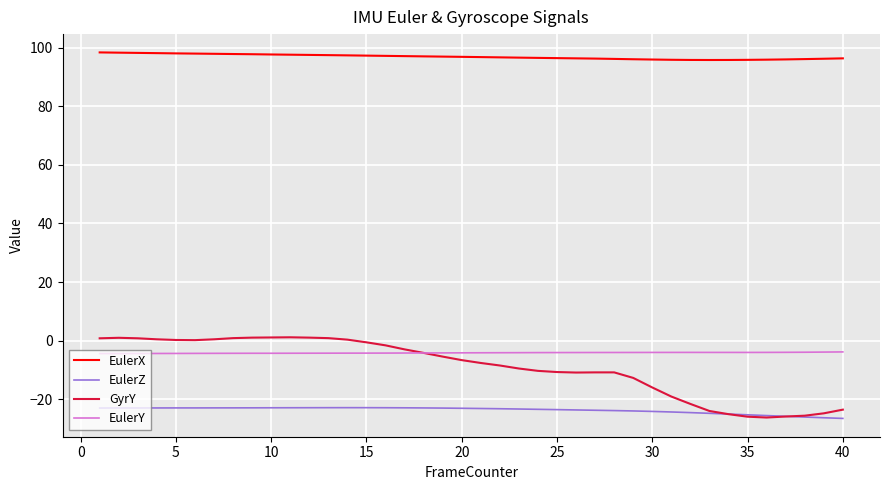

What is the greatest value displayed?

98.4